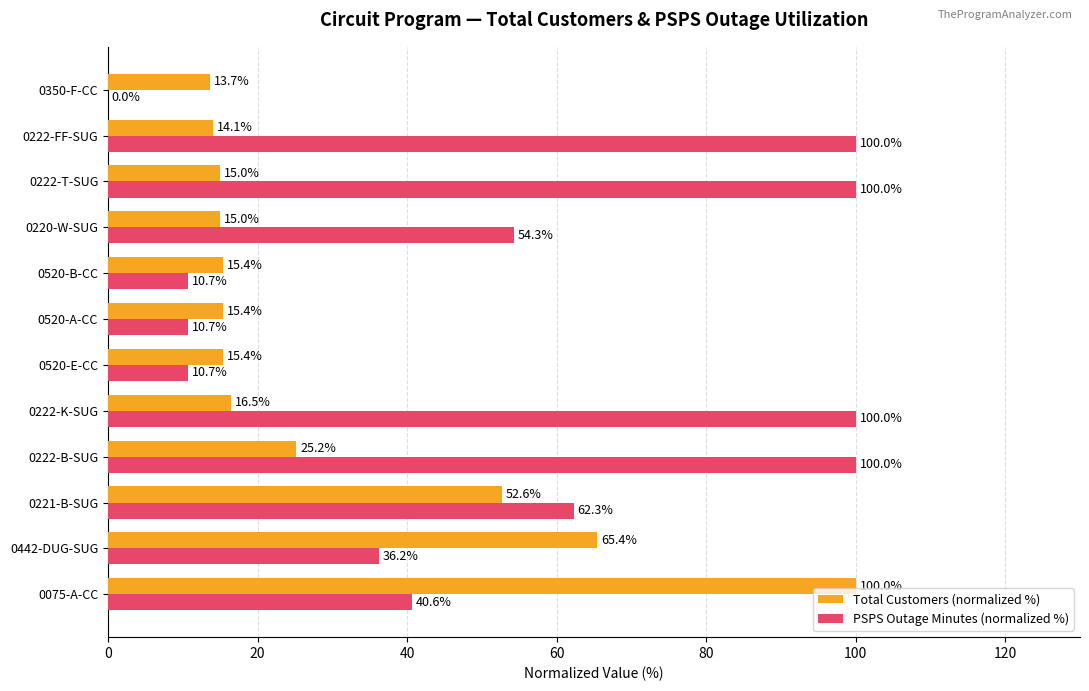

How many categories are shown in the chart?

12